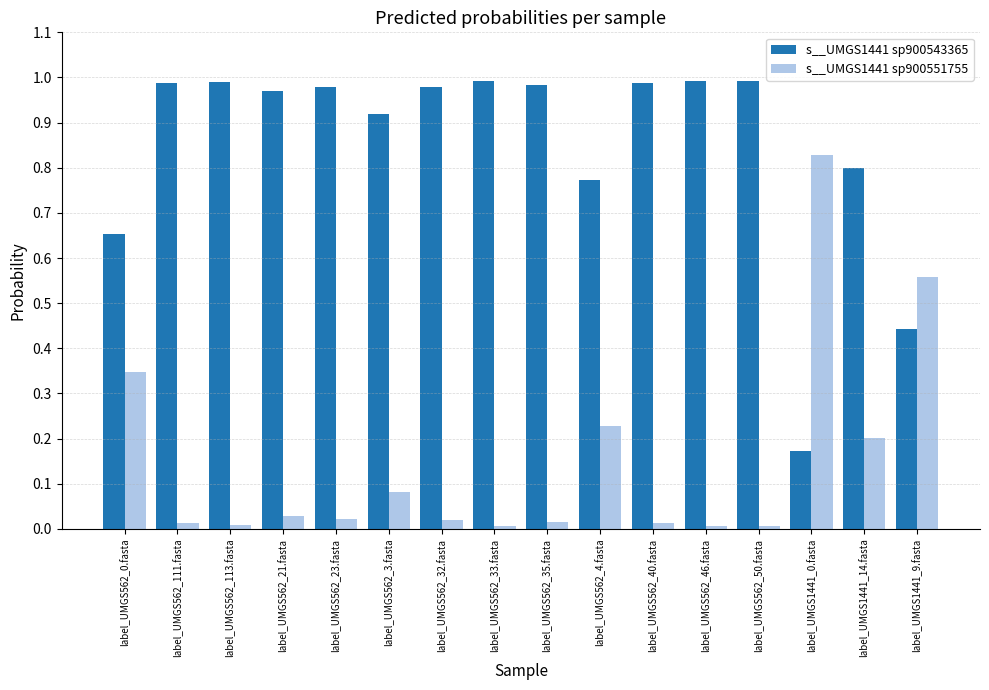

Rank the series by their average value, from lowest to highest.

s__UMGS1441 sp900551755, s__UMGS1441 sp900543365